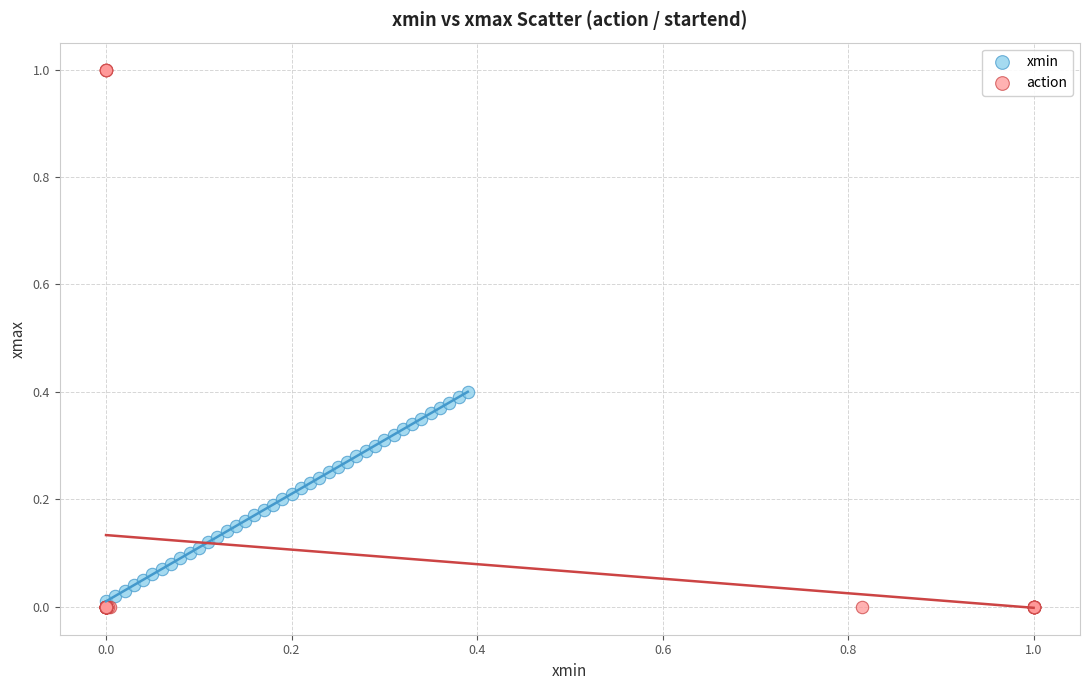

Which series has the widest spread of Y values?

action